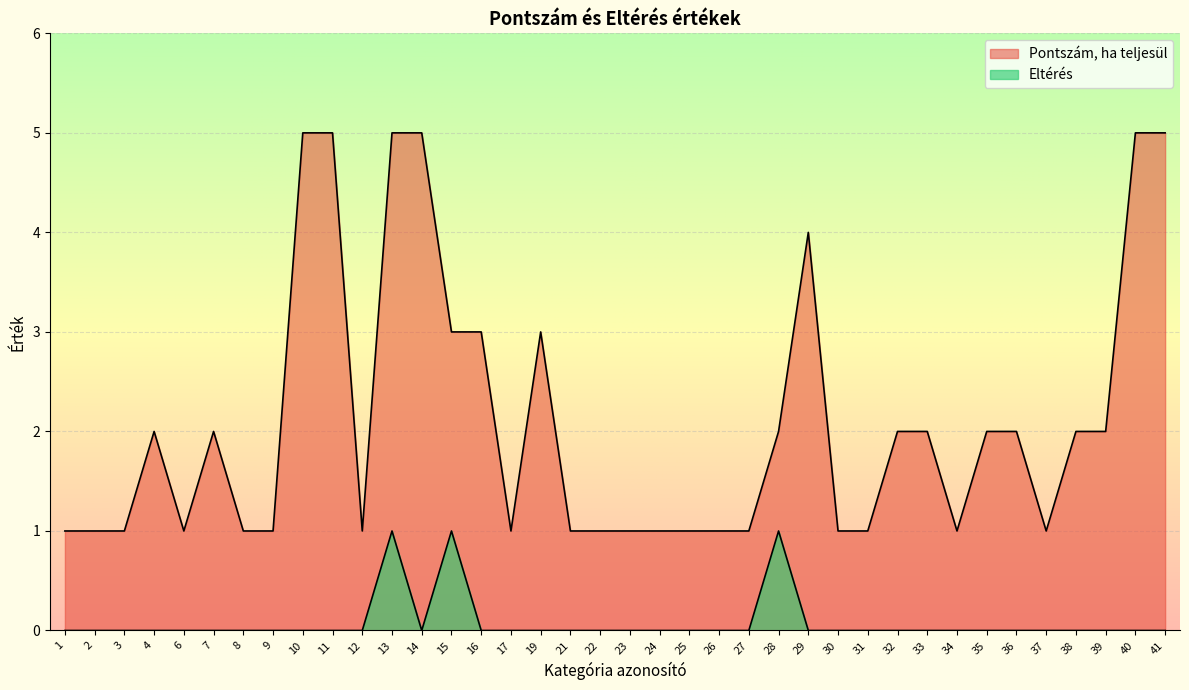

At which category does Pontszám, ha teljesül reach its first local valley?

6